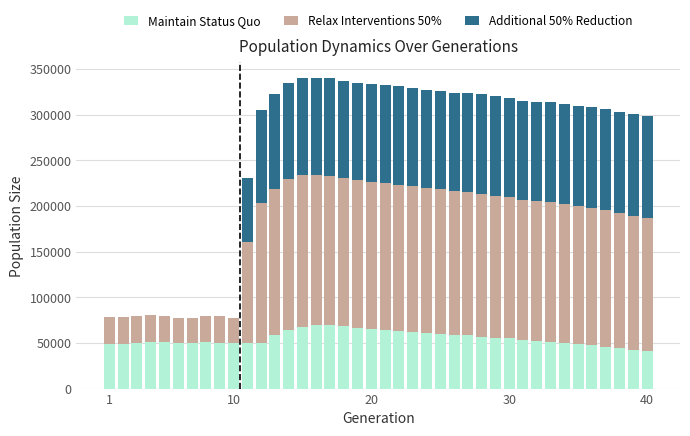

What is the maximum value for Maintain Status Quo?

69226.0